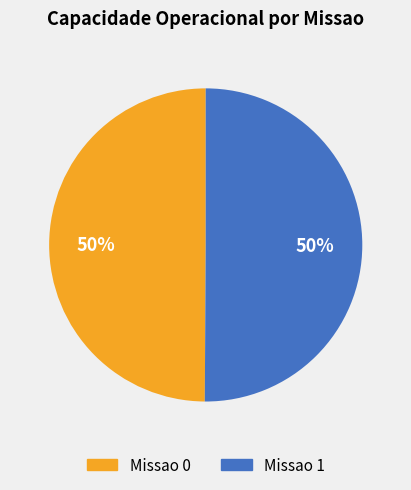

How many segments does this pie chart have?

2